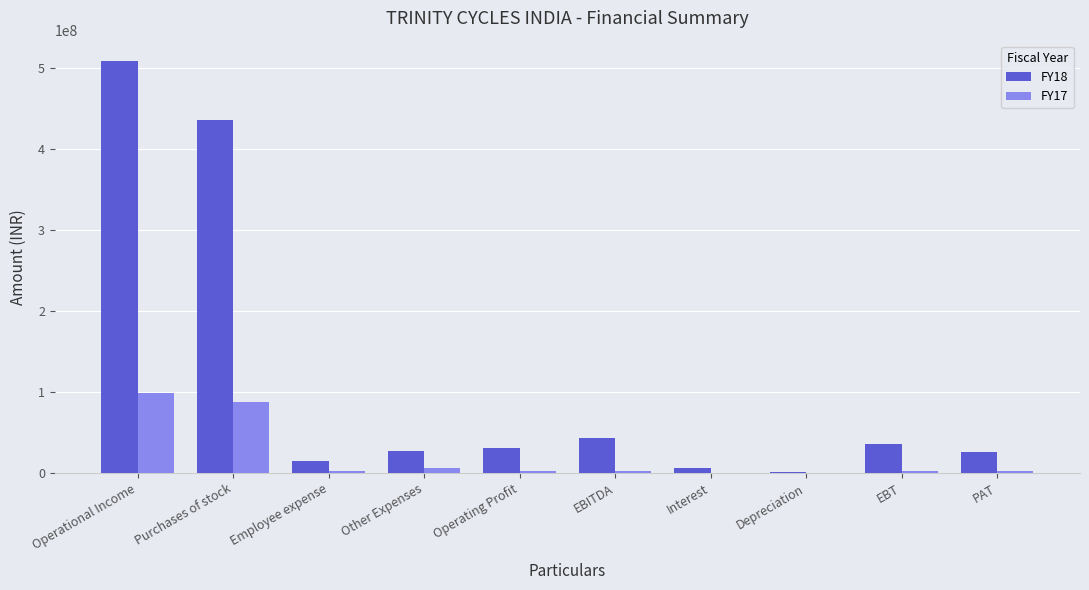

Which series has the largest total across all categories?

FY18